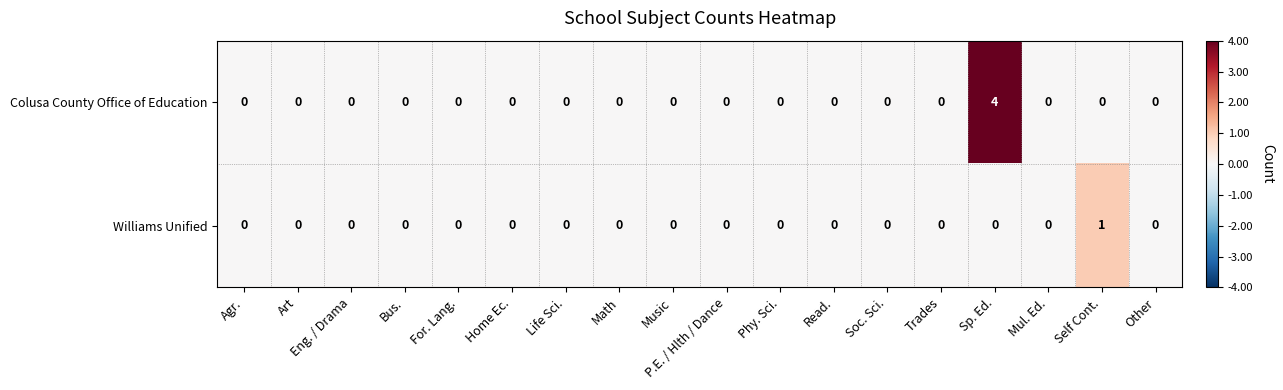

True or false: Williams Unified has a value of 0 at Read..

True